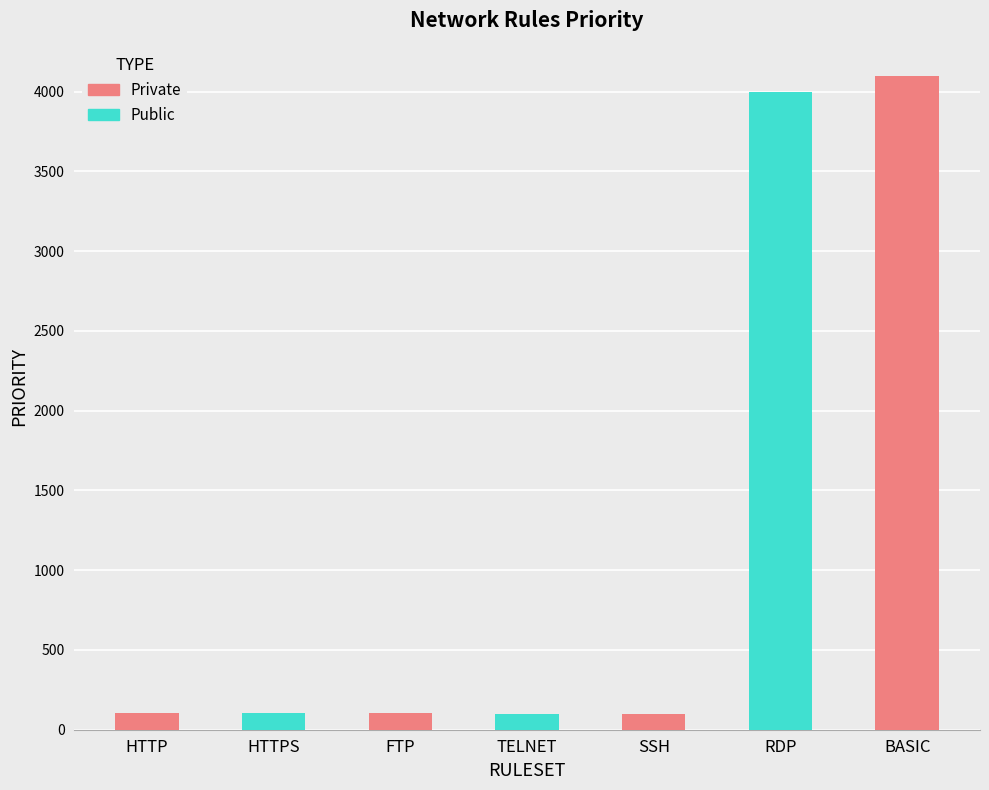

What is the sum of the values at HTTPS and TELNET?

203